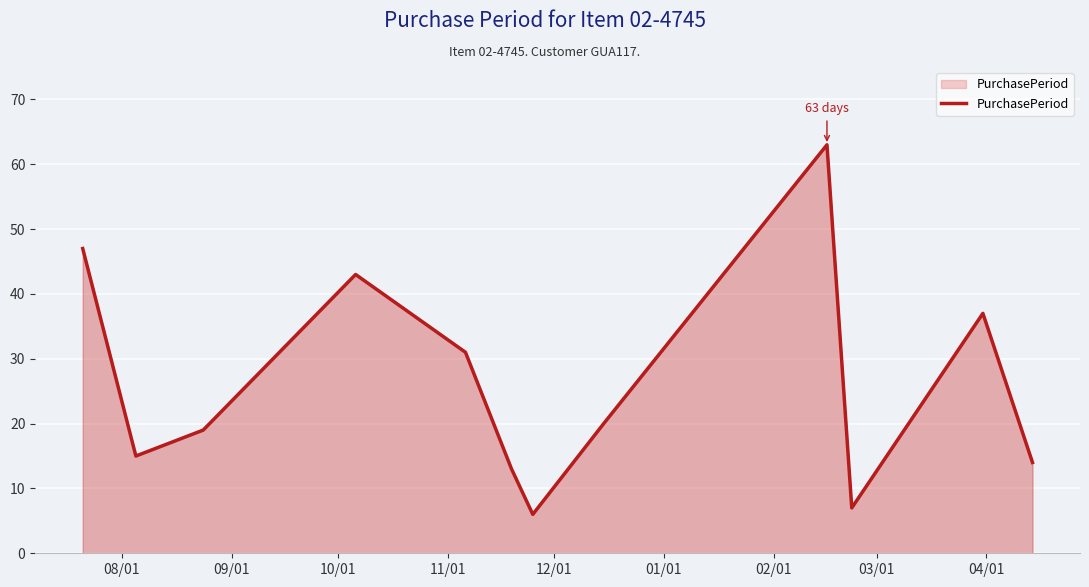

What is the maximum value shown in the chart?

63